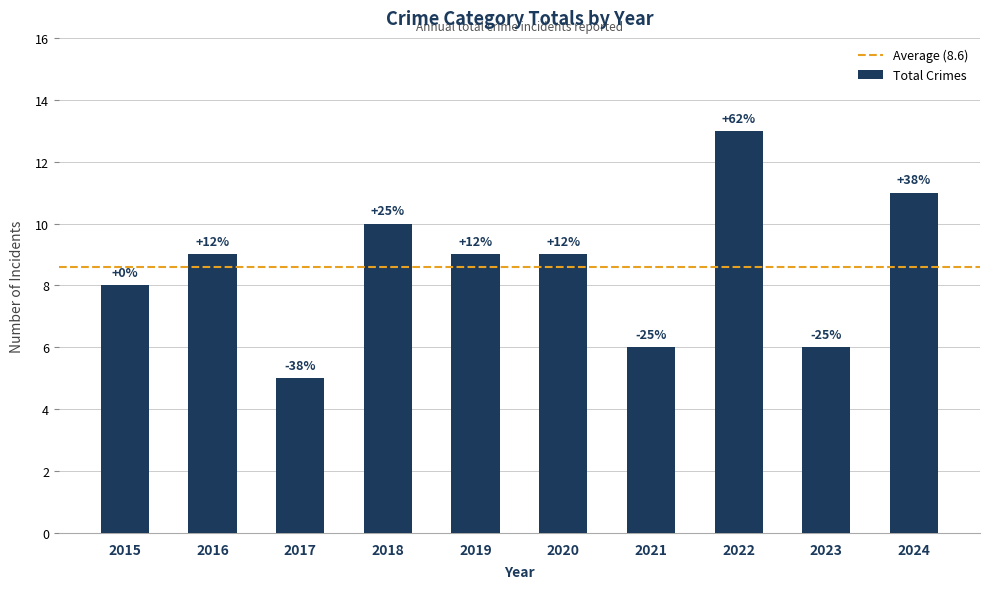

How many bars are there in total?

10